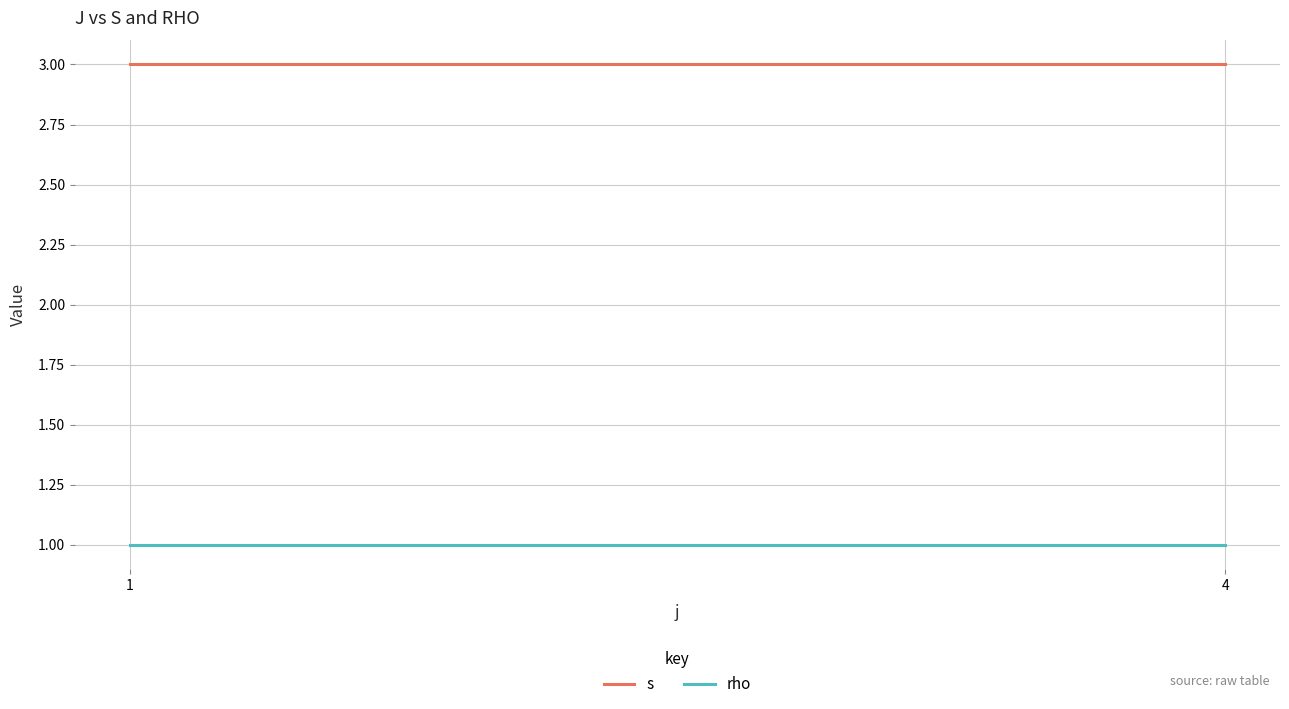

True or false: rho has a value of 2 at 4.

False